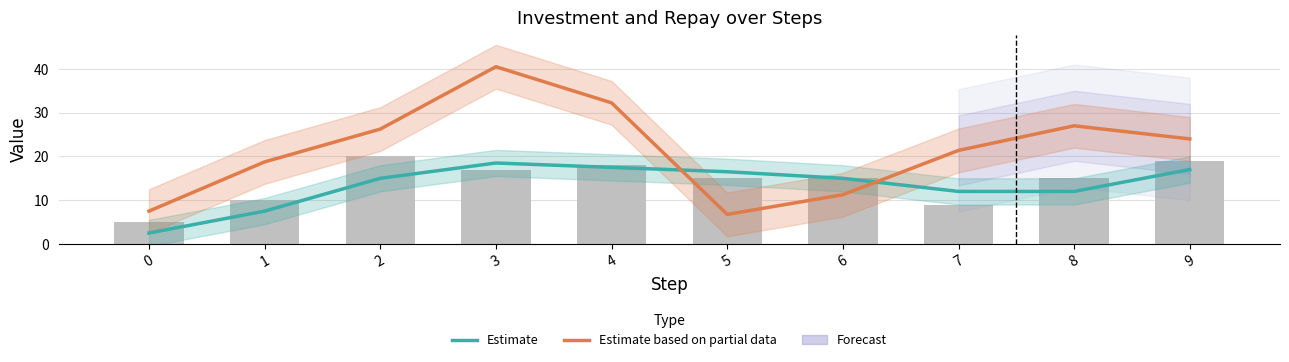

At how many categories does at least one series exceed 20?

6